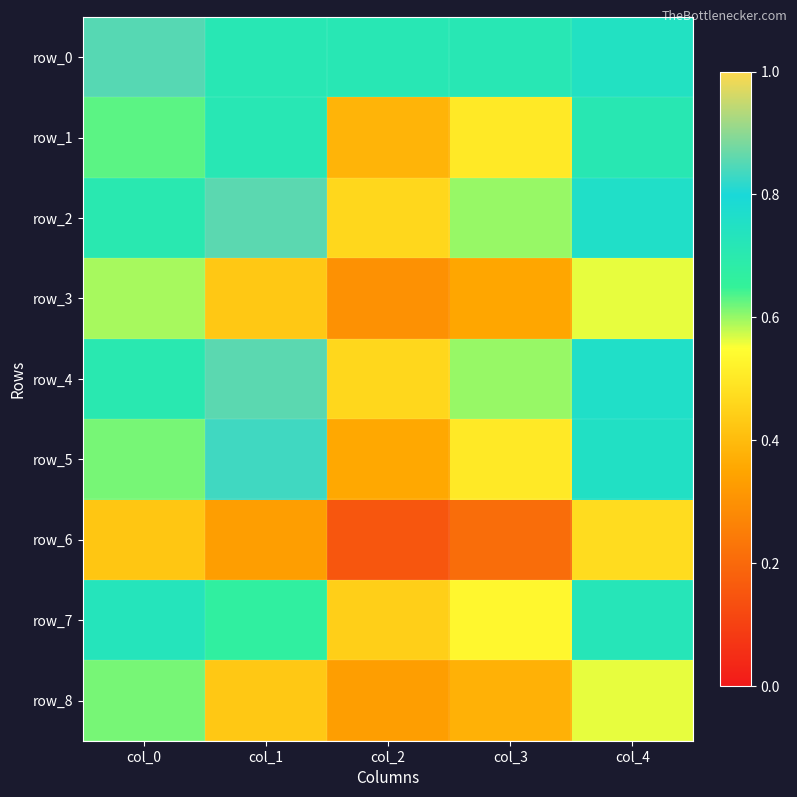

What is the lowest value of the row_3 series?

0.3